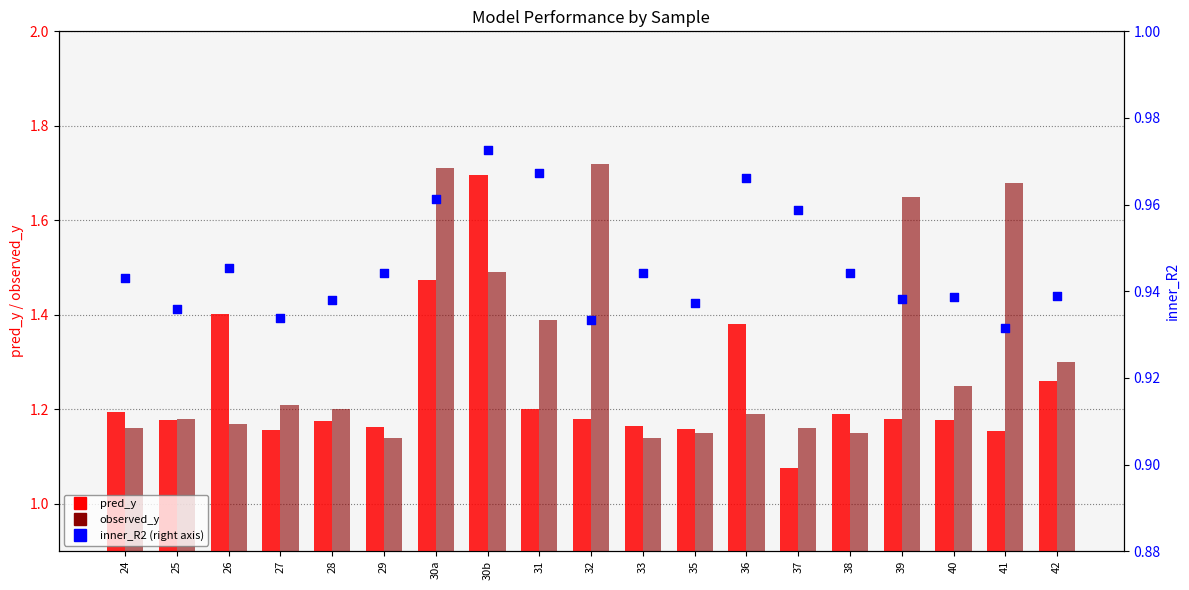

Which series reaches the minimum Y coordinate?

inner_R2